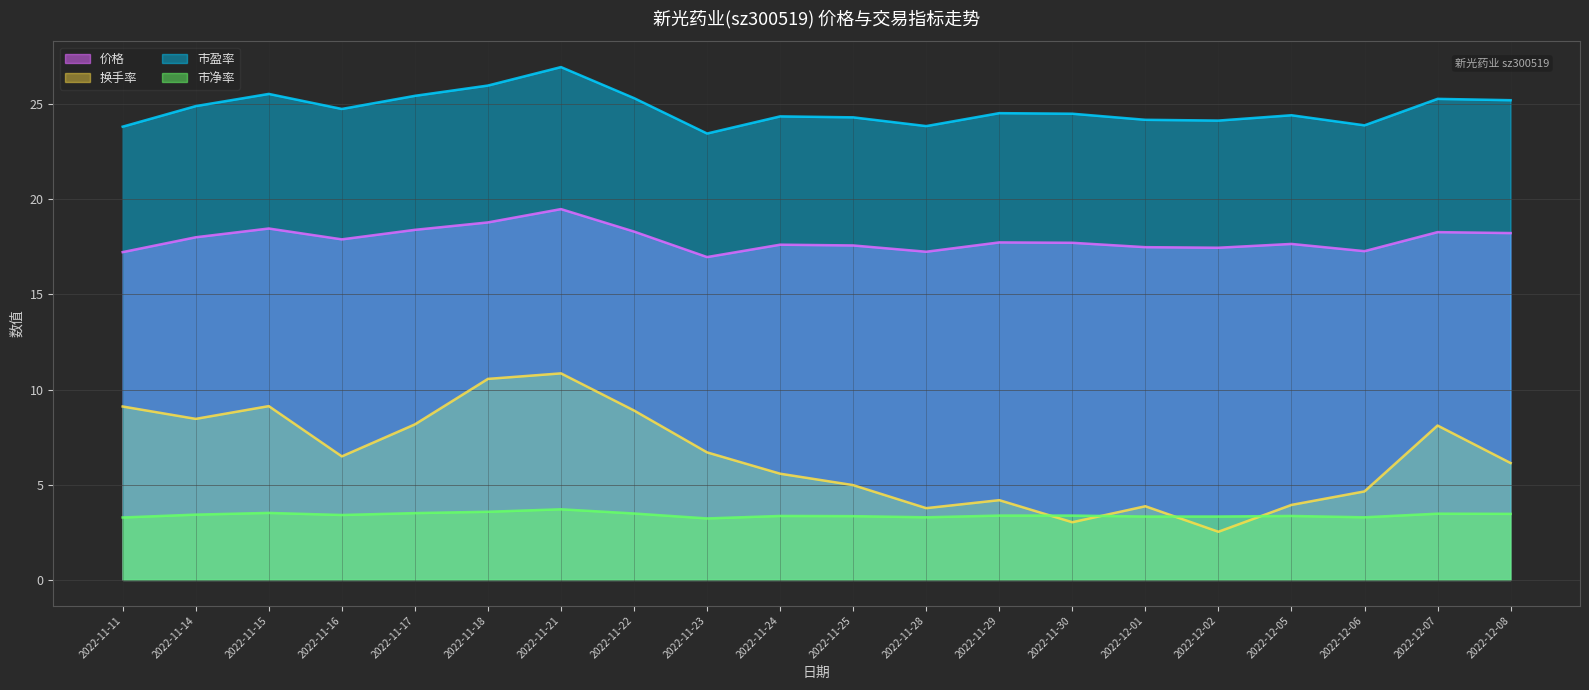

Does the chart have visible grid lines?

Yes